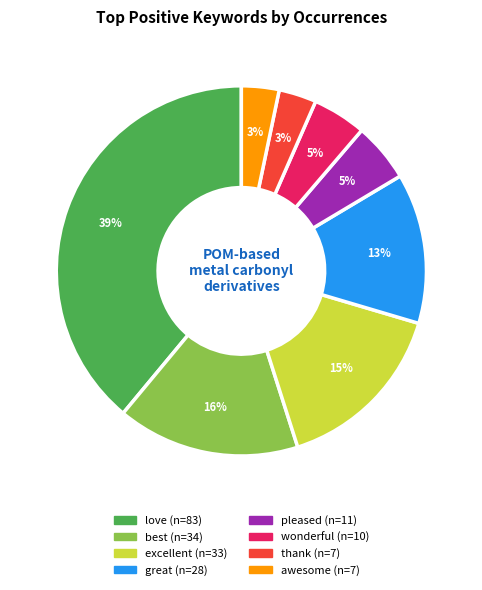

To the nearest percent, what percentage of the pie is thank?

3%